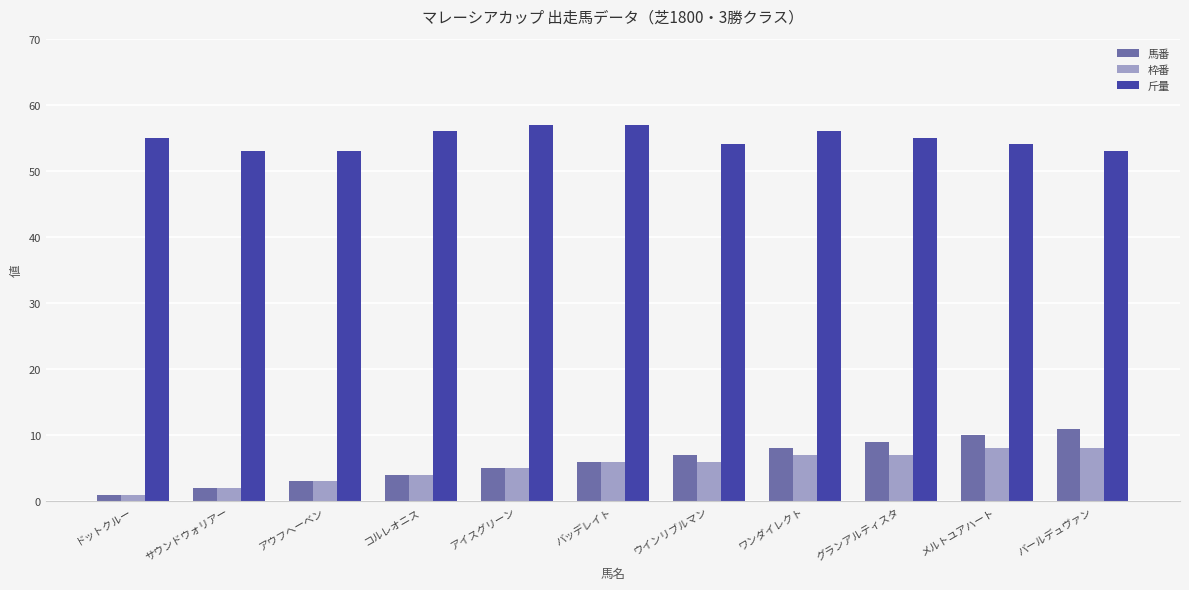

What is the spread (max minus min) of values at グランアルティスタ?

48